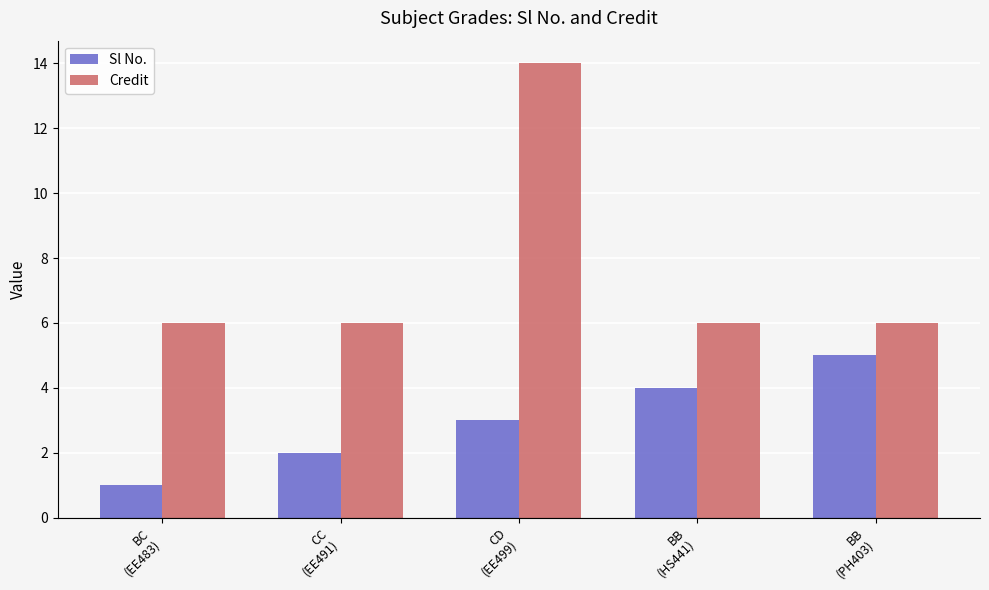

What is the label of the 4th bar from the left?

BB
(HS441)